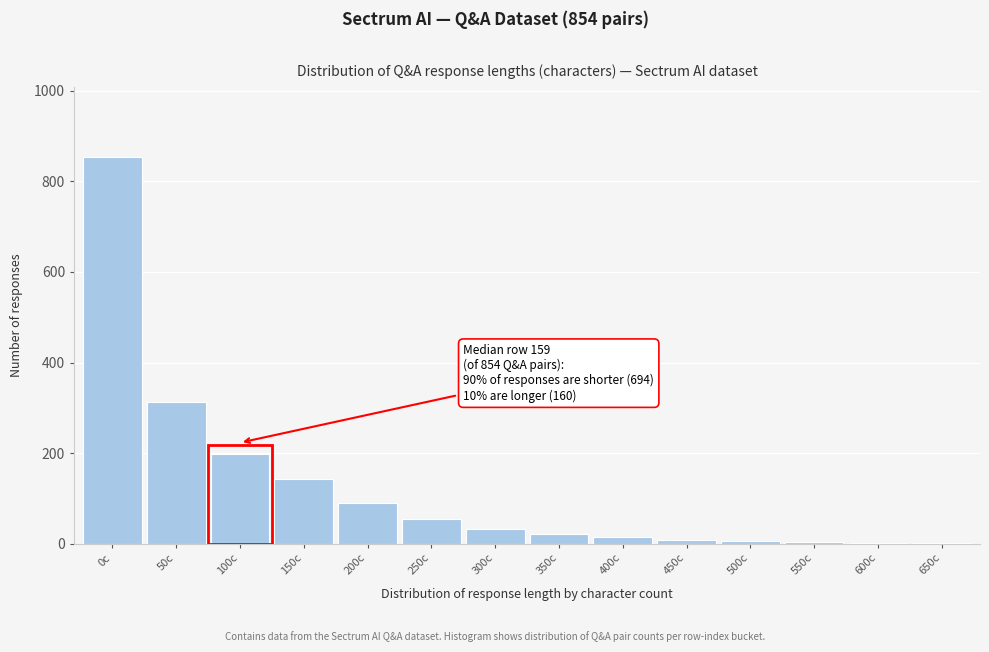

At which category does the chart reach its peak across all series?

0c